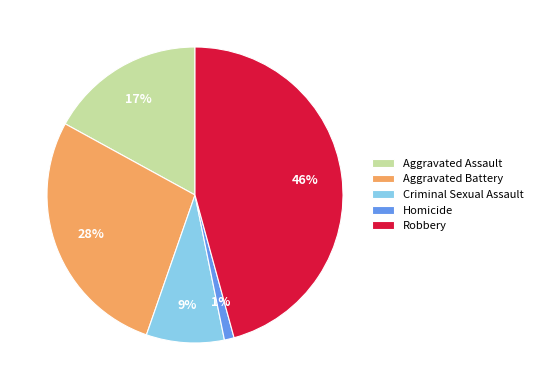

Rank the categories by value from lowest to highest.

Homicide, Criminal Sexual Assault, Aggravated Assault, Aggravated Battery, Robbery